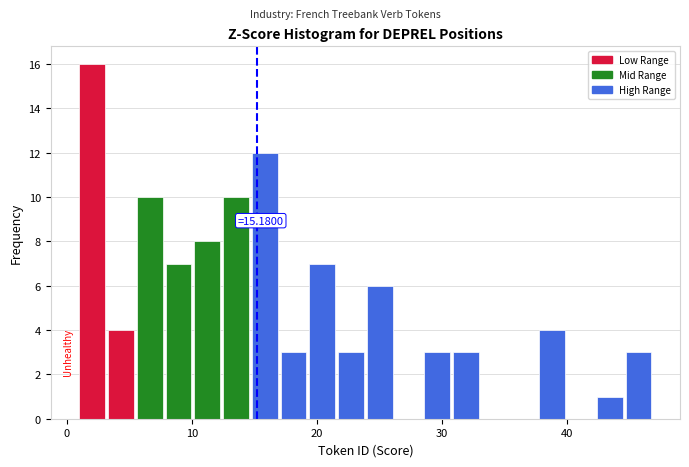

Read against the x-axis, roughly where is the centre of the tallest bar?

2